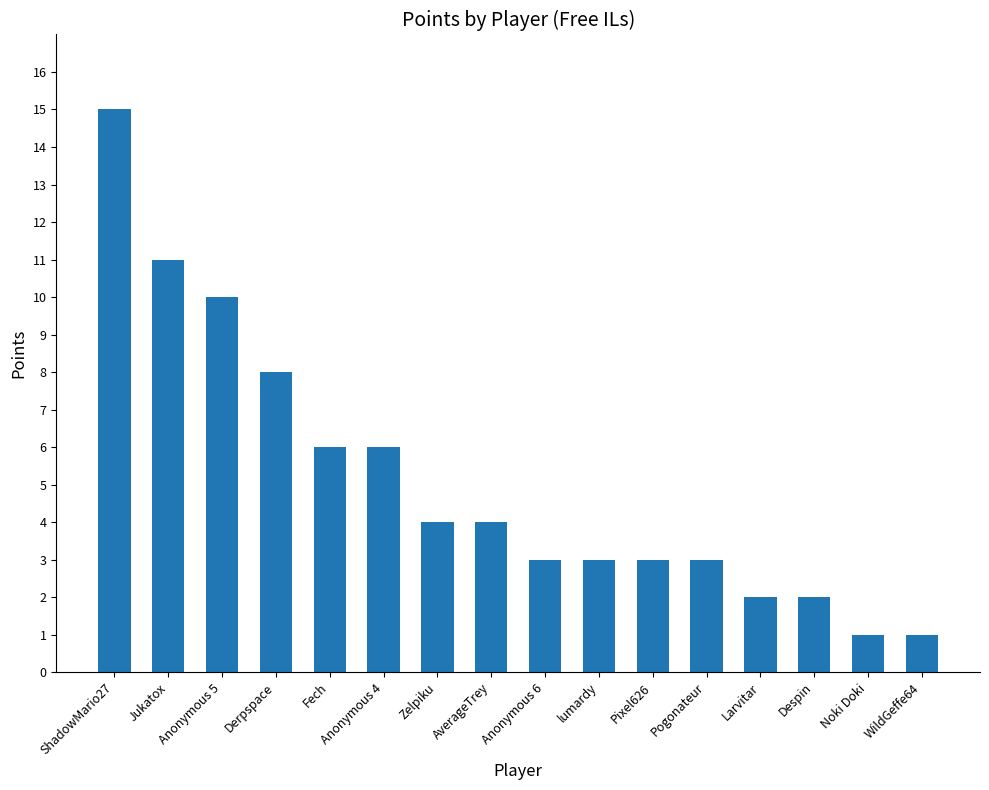

Which label corresponds to the largest value in the chart?

ShadowMario27